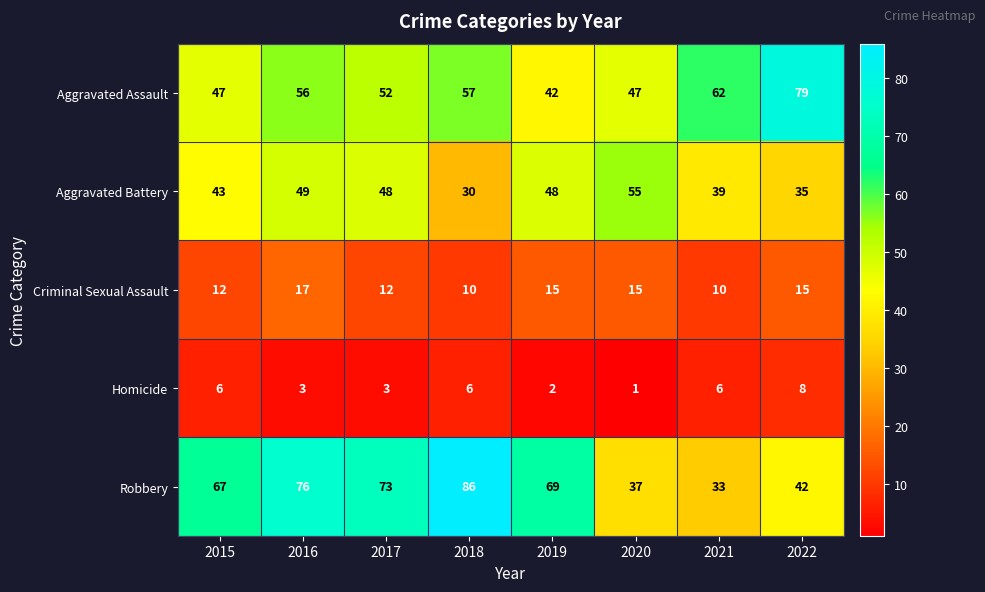

Is it true that Homicide equals 2 at 2019?

True